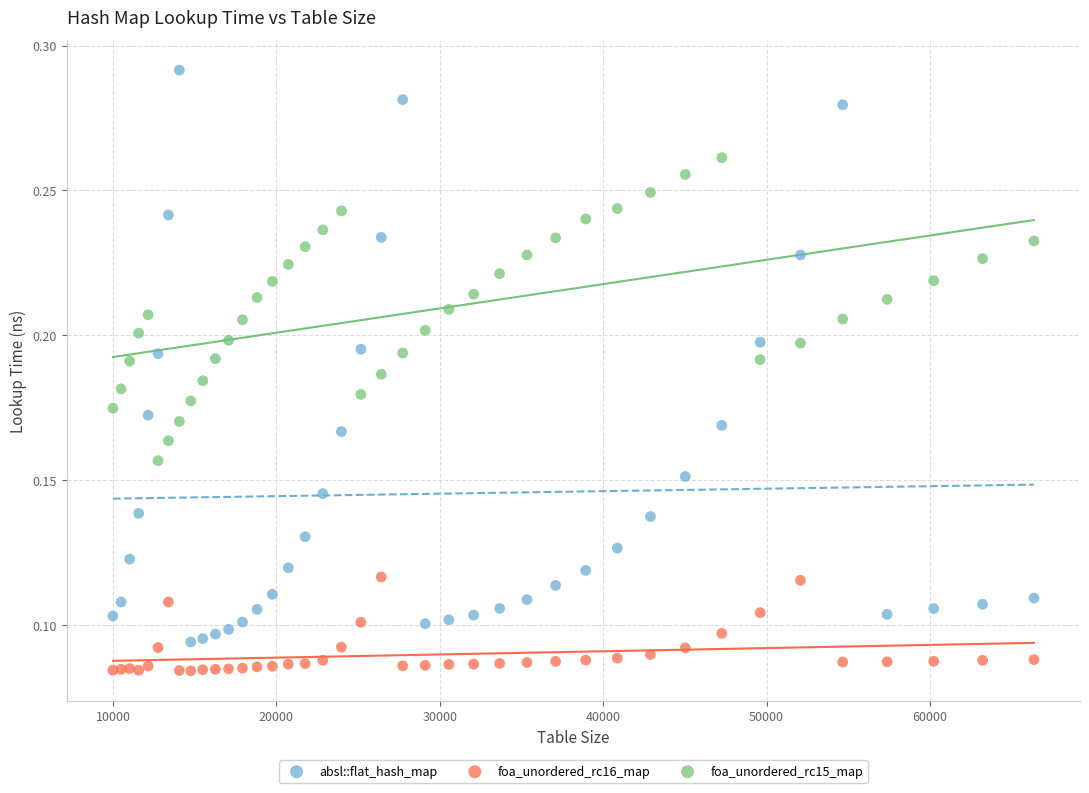

Which series reaches the minimum Y coordinate?

foa_unordered_rc16_map